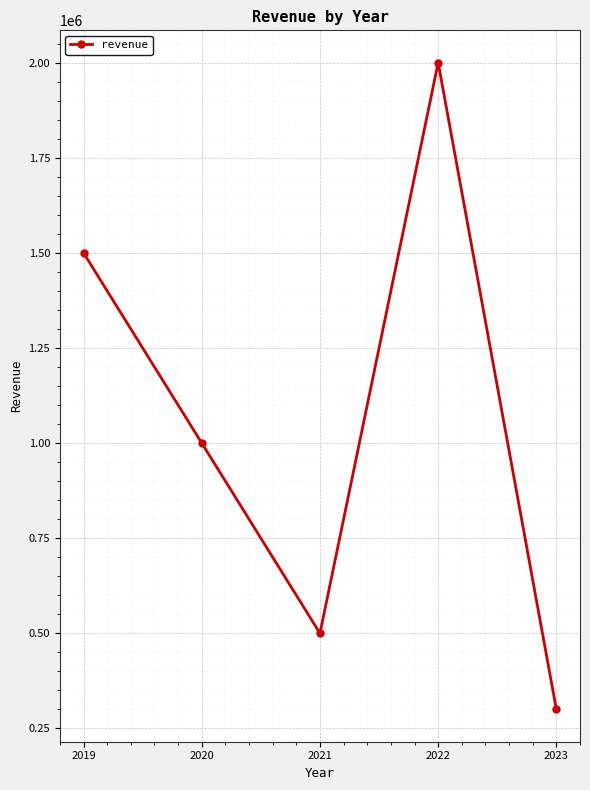

Which label corresponds to the smallest value in the chart?

2023